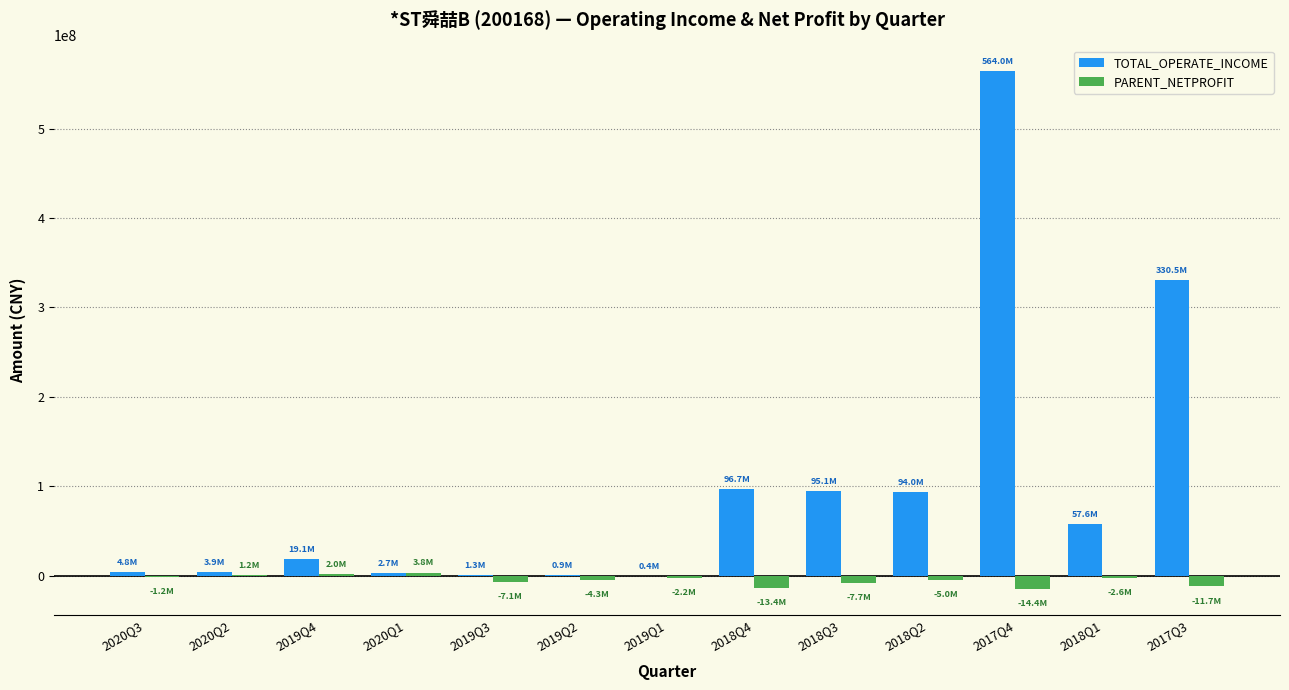

What is the difference between the TOTAL_OPERATE_INCOME values at 2020Q2 and 2020Q1?

1209227.7